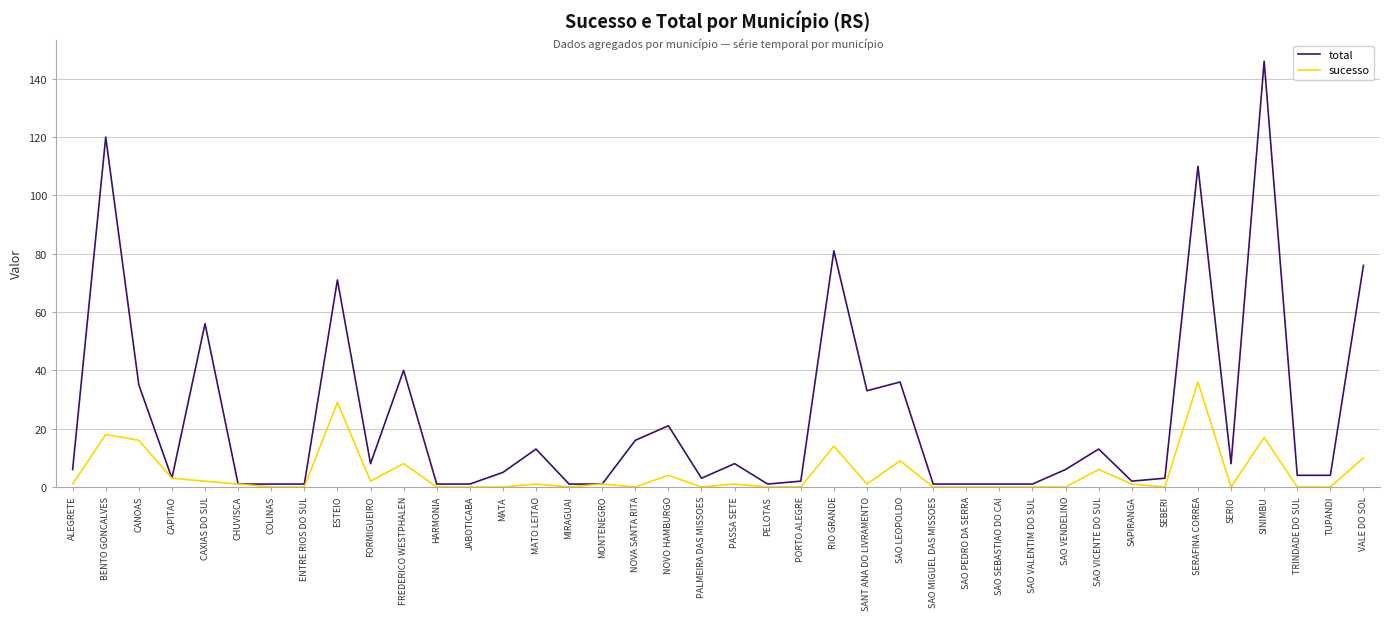

True or false: total has more than 0 points higher than both neighbors.

True